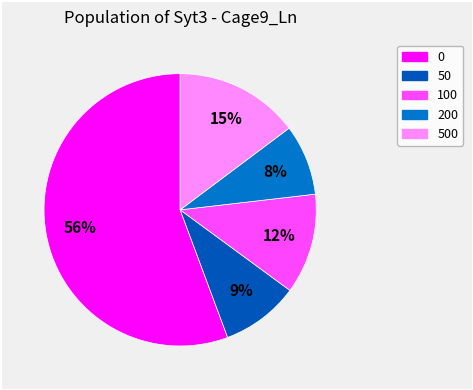

Which category has the smallest portion of the pie?

200